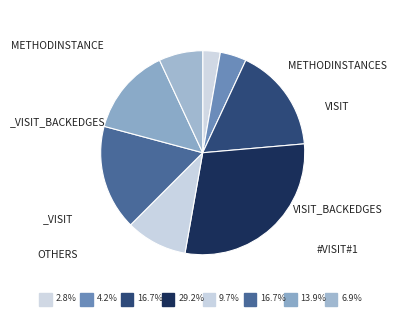

How many segments does this pie chart have?

8